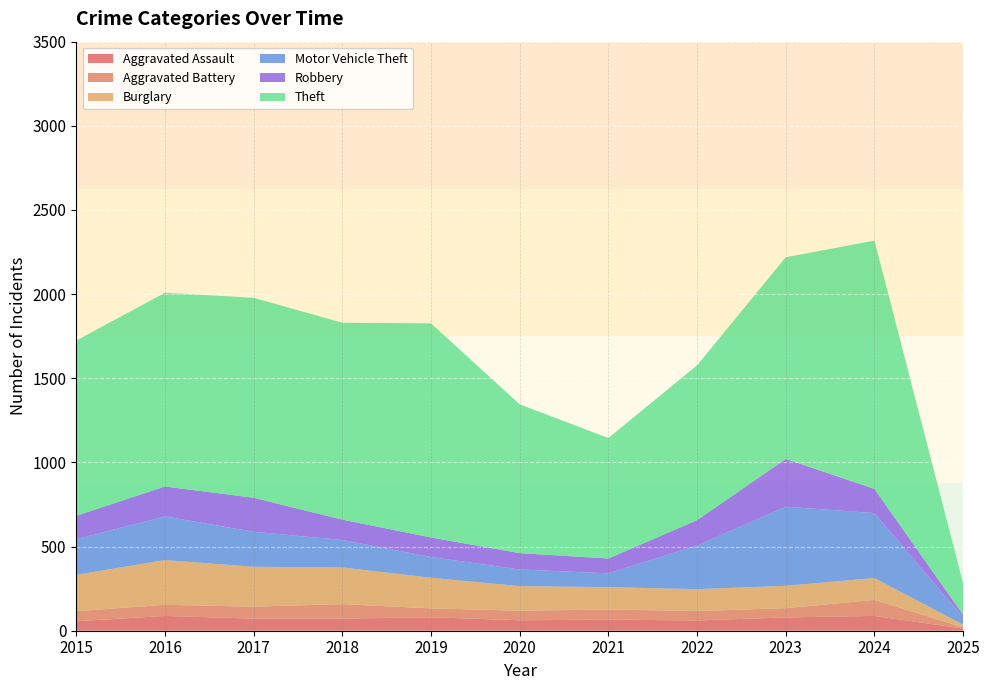

Reading right to left, transcribe all the data shown in this chart.

Aggravated Assault: 2025=13	2024=88	2023=79	2022=61	2021=66	2020=62	2019=80	2018=72	2017=72	2016=88	2015=56
Aggravated Battery: 2025=7	2024=95	2023=55	2022=56	2021=60	2020=57	2019=53	2018=86	2017=71	2016=66	2015=60
Burglary: 2025=16	2024=130	2023=133	2022=130	2021=133	2020=146	2019=182	2018=218	2017=237	2016=266	2015=216
Motor Vehicle Theft: 2025=43	2024=386	2023=470	2022=259	2021=82	2020=99	2019=123	2018=163	2017=208	2016=259	2015=212
Robbery: 2025=15	2024=144	2023=284	2022=151	2021=88	2020=97	2019=116	2018=121	2017=202	2016=178	2015=139
Theft: 2025=187	2024=1475	2023=1198	2022=920	2021=716	2020=884	2019=1272	2018=1170	2017=1188	2016=1151	2015=1041